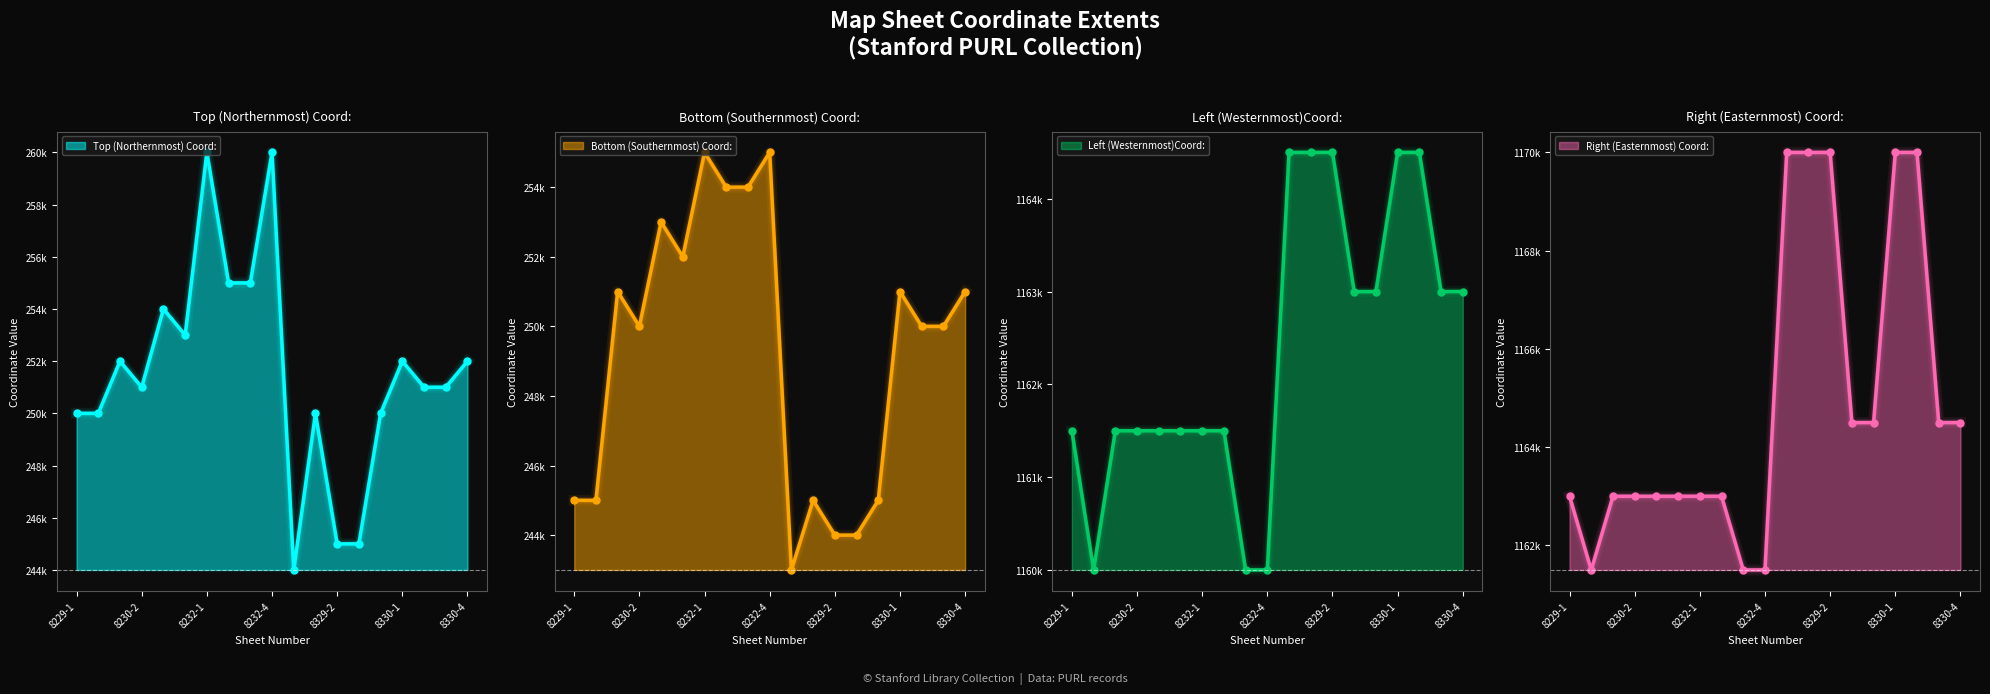

What is the total value across all series at 8329-4?

2822500